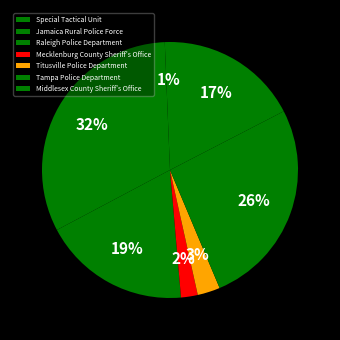

To the nearest percent, what percentage of the pie is Tampa Police Department?

26%